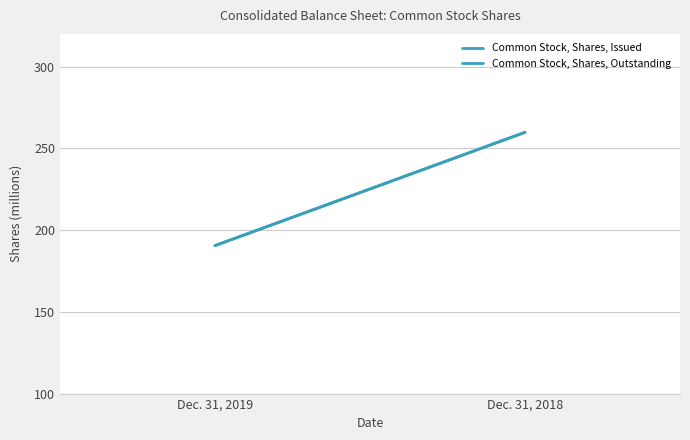

What is the total value across all series at Dec. 31, 2019?

381.0